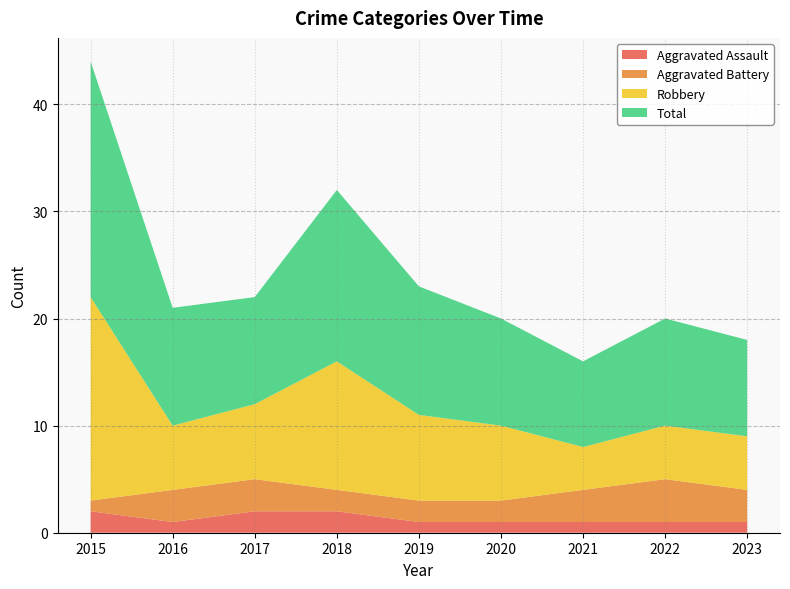

Reading left to right, transcribe all the data shown in this chart.

Aggravated Assault: 2	1	2	2	1	1	1	1	1
Aggravated Battery: 1	3	3	2	2	2	3	4	3
Robbery: 19	6	7	12	8	7	4	5	5
Total: 22	11	10	16	12	10	8	10	9